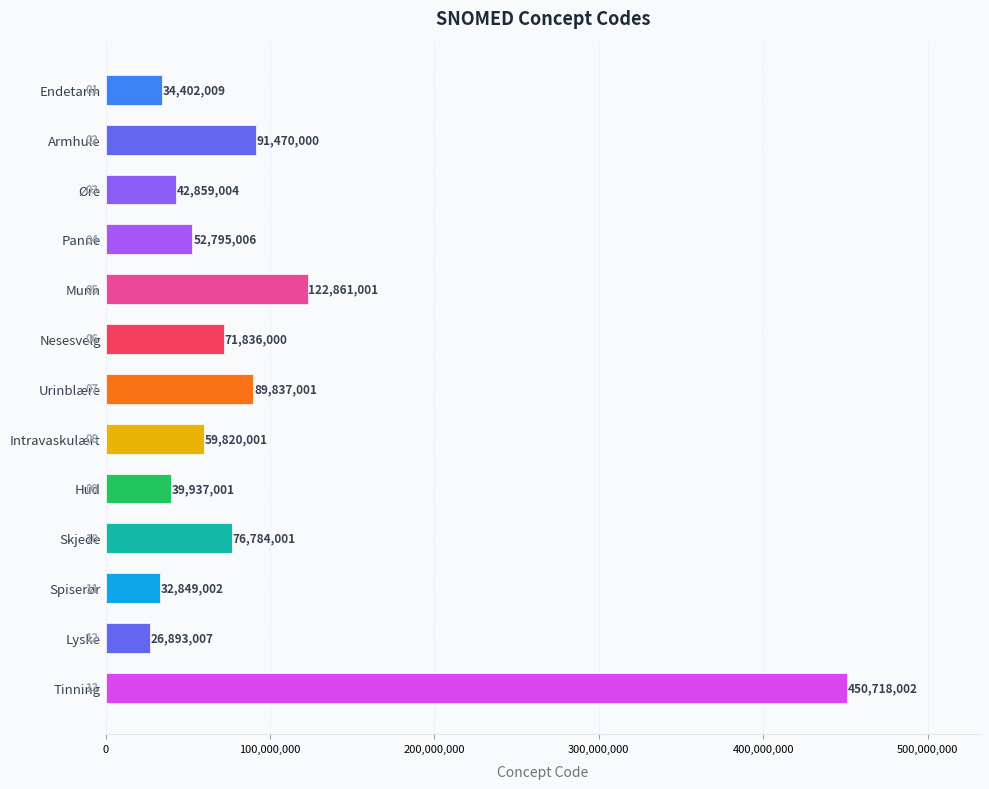

What is the difference between the second highest and second lowest values?

90011999